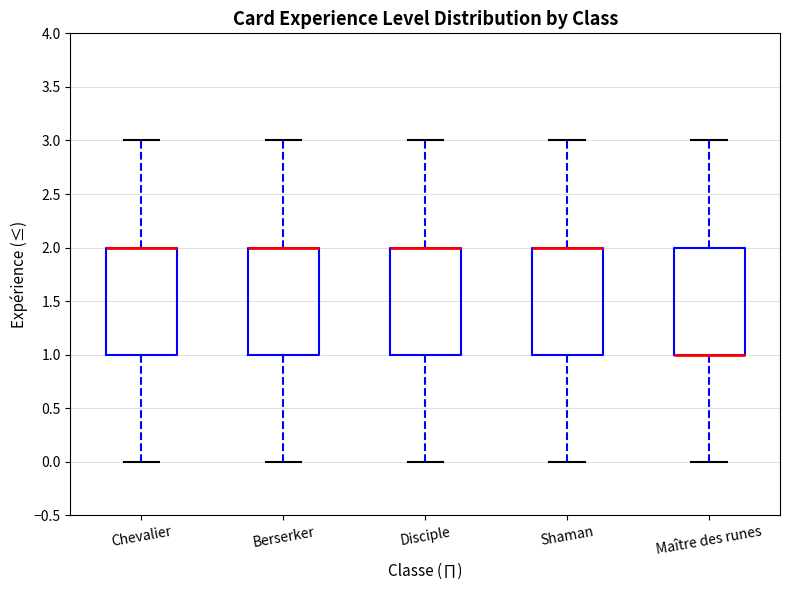

Where is the lower edge of the box for Chevalier on the y-axis? The values are not printed on the chart, so give them approximately, as read against the axis.

1